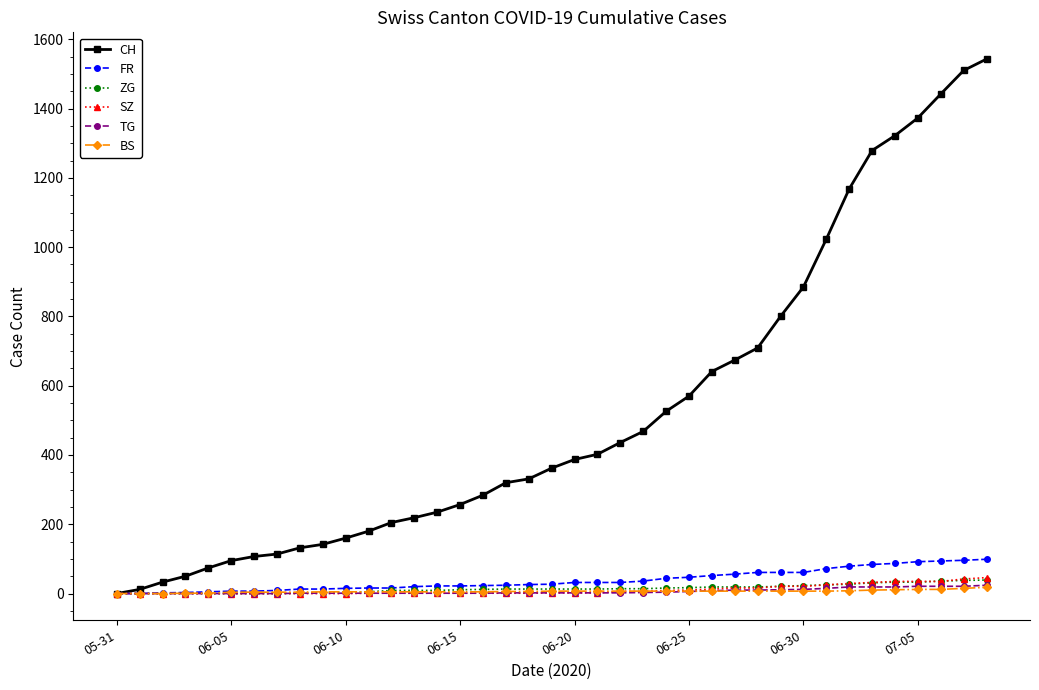

Which series has the widest spread of values?

CH